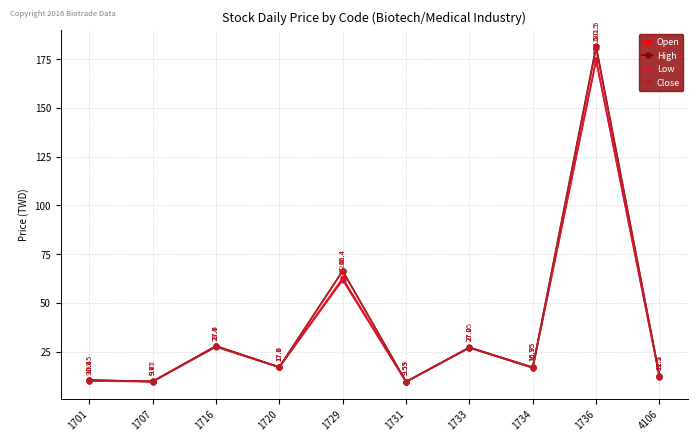

At how many categories does at least one series exceed 101?

1